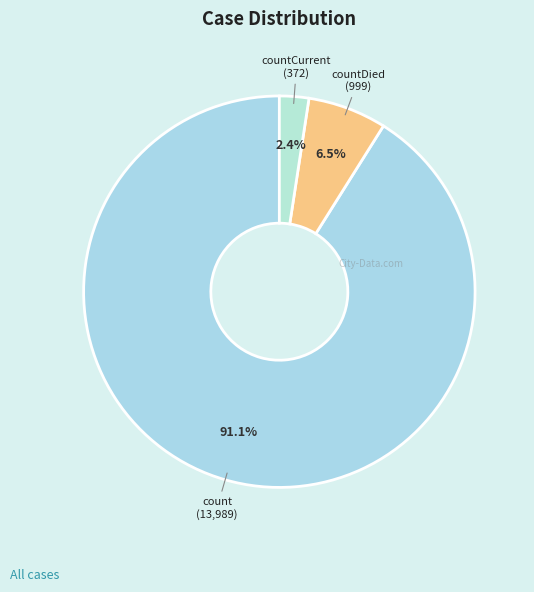

Between countDied and countCurrent, which is larger?

countDied